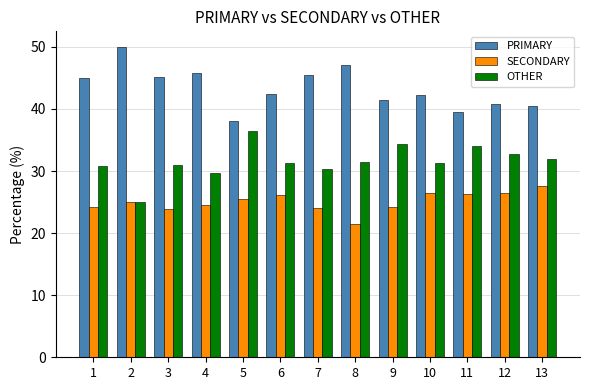

What is the spread (max minus min) of values at 1?

20.7